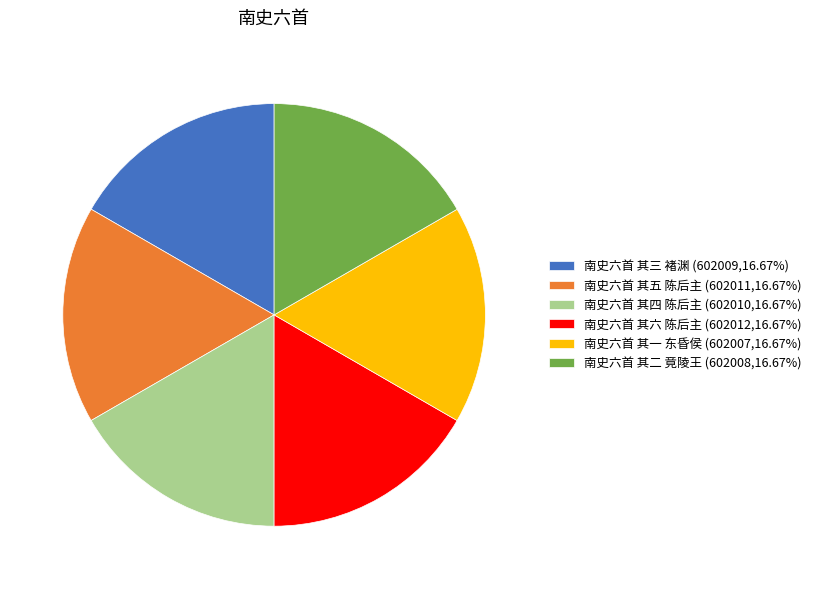

Count the number of slices in the pie.

6